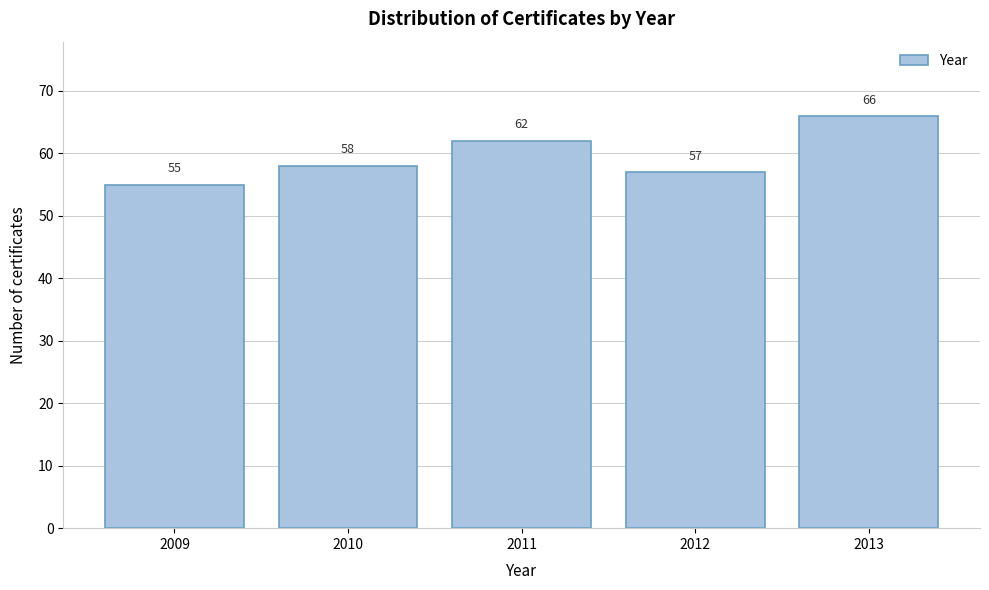

Reading left to right, what are all the values shown in this chart?

55	58	62	57	66